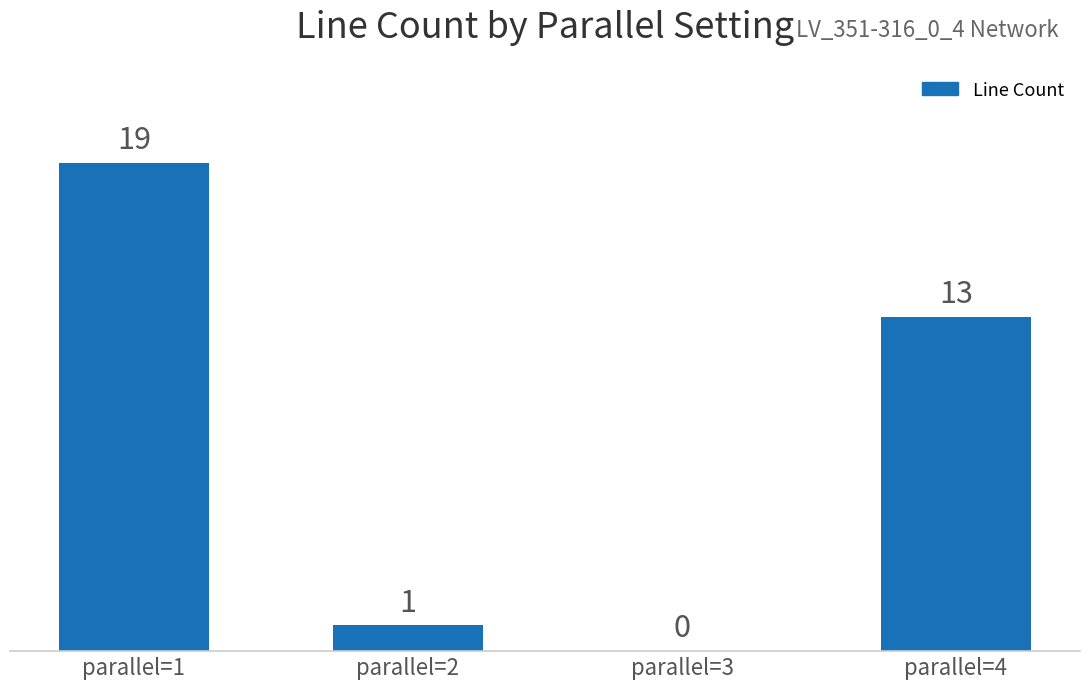

How many series are shown in this chart?

1